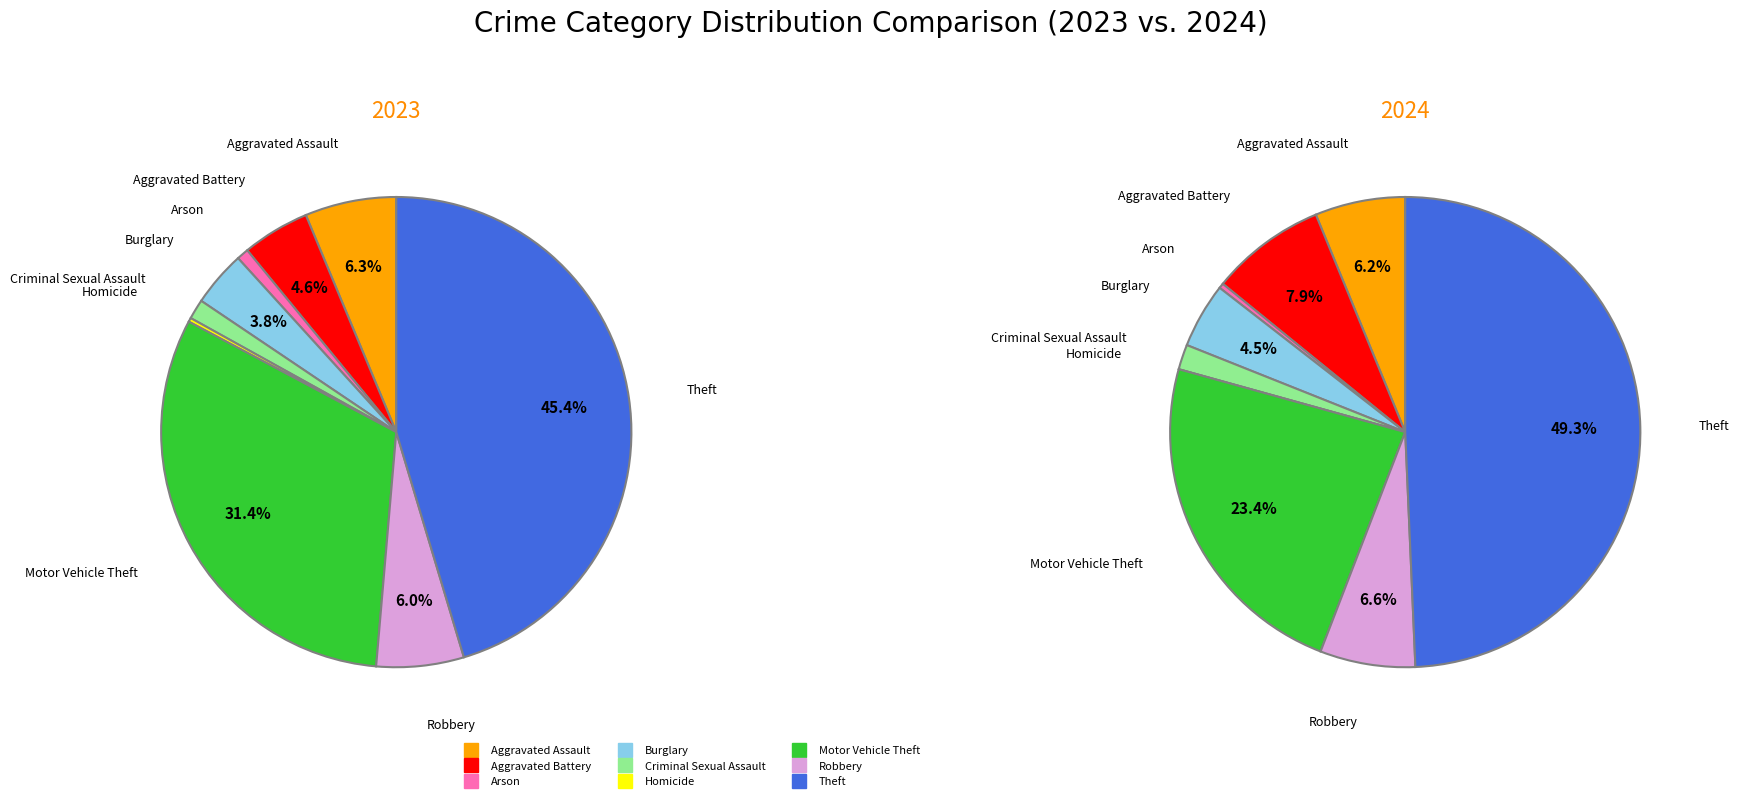

To the nearest percent, what percentage of the pie is 4?

1%